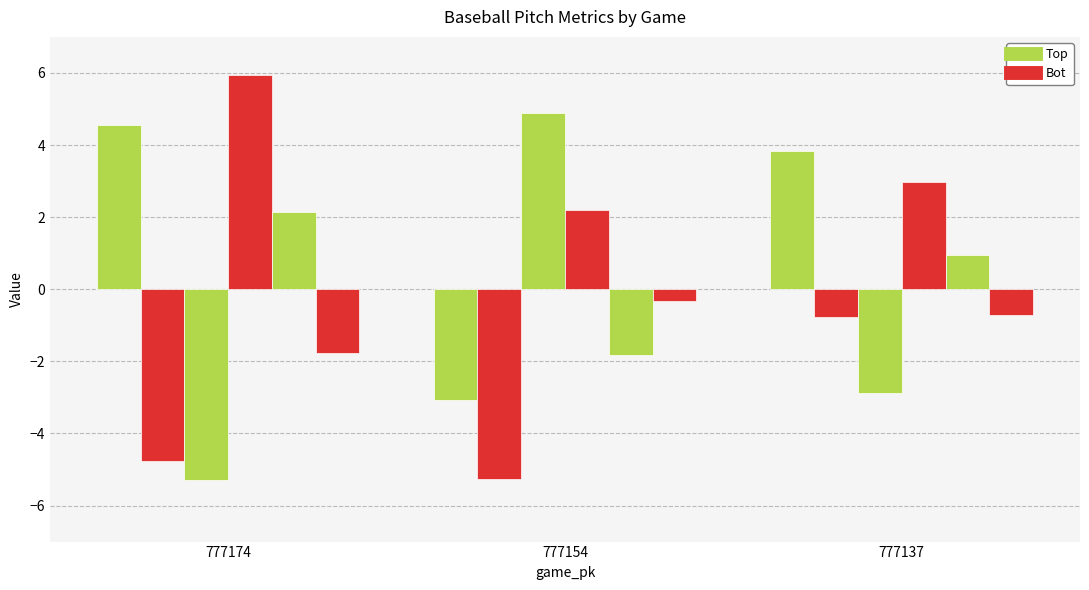

Does the chart contain any negative values?

Yes